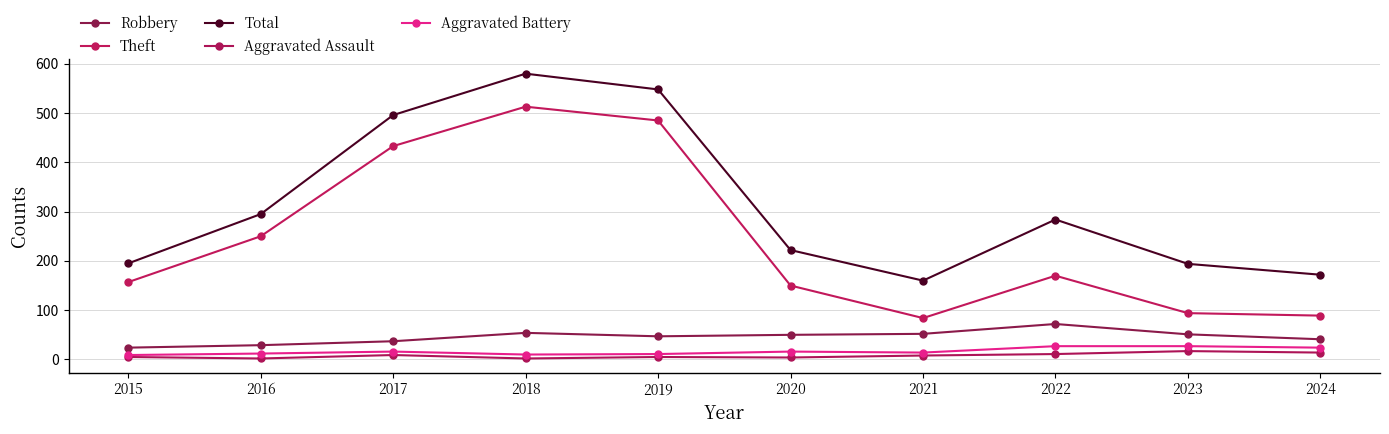

True or false: Aggravated Battery and Total cross at least once.

False